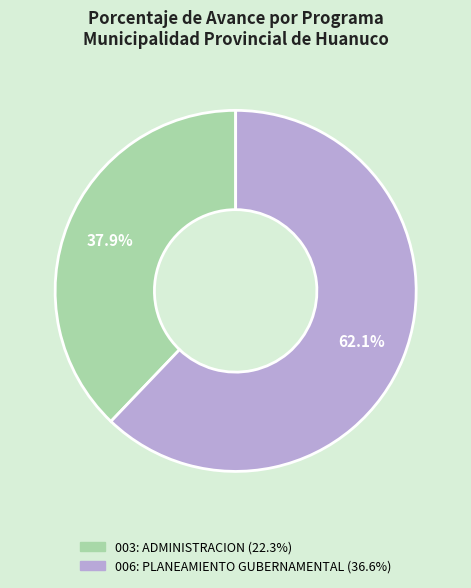

What is the ratio of the value at 003: ADMINISTRACION to the value at 006: PLANEAMIENTO GUBERNAMENTAL?

0.6